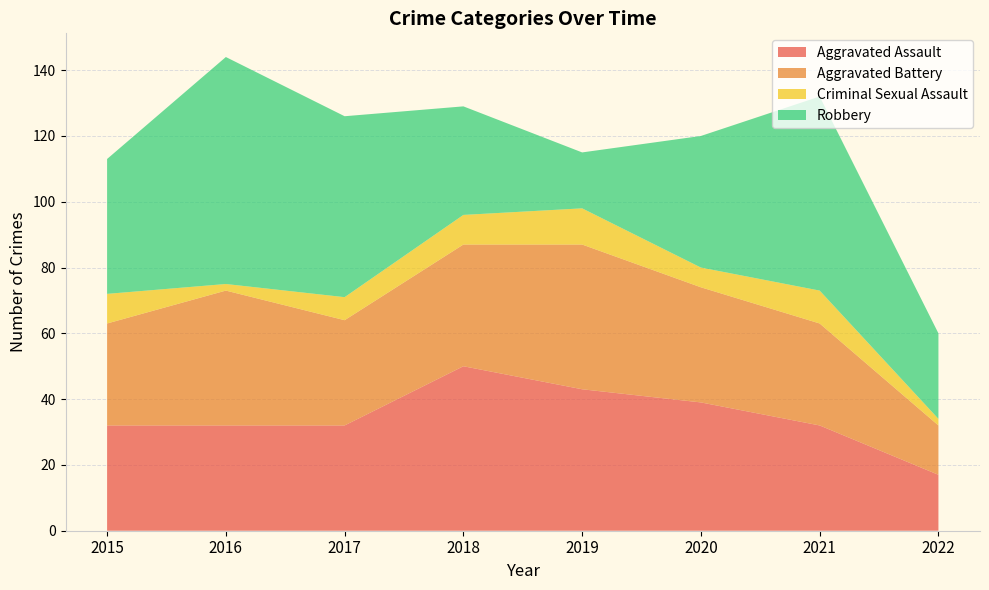

Reading left to right, list all the values displayed in this chart.

Aggravated Assault: 2015=32	2016=32	2017=32	2018=50	2019=43	2020=39	2021=32	2022=17
Aggravated Battery: 2015=31	2016=41	2017=32	2018=37	2019=44	2020=35	2021=31	2022=15
Criminal Sexual Assault: 2015=9	2016=2	2017=7	2018=9	2019=11	2020=6	2021=10	2022=2
Robbery: 2015=41	2016=69	2017=55	2018=33	2019=17	2020=40	2021=59	2022=26